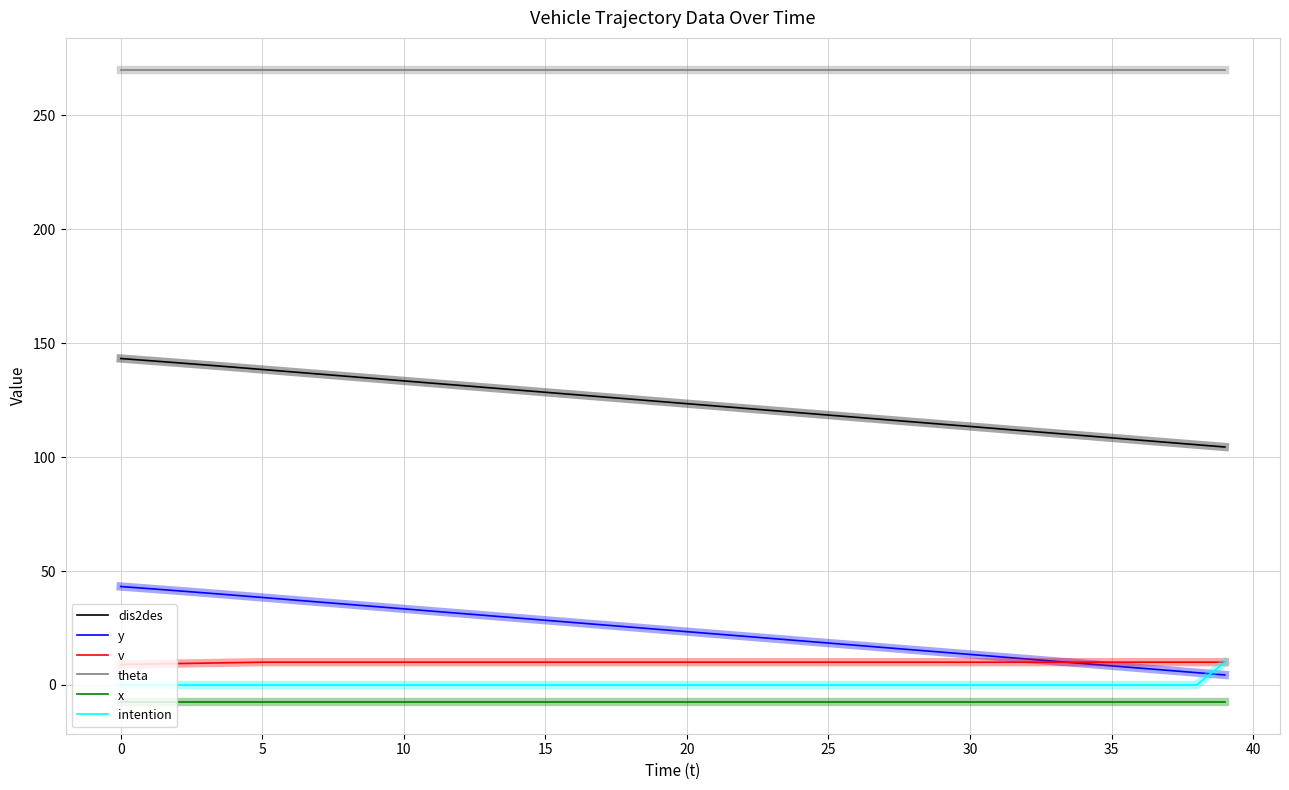

What is the greatest value displayed?

270.0